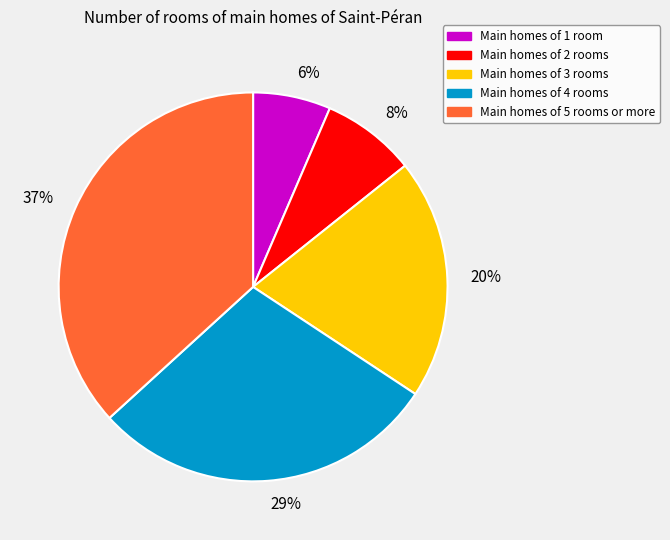

The 29% slice represents 23% of the pie. True or false?

False